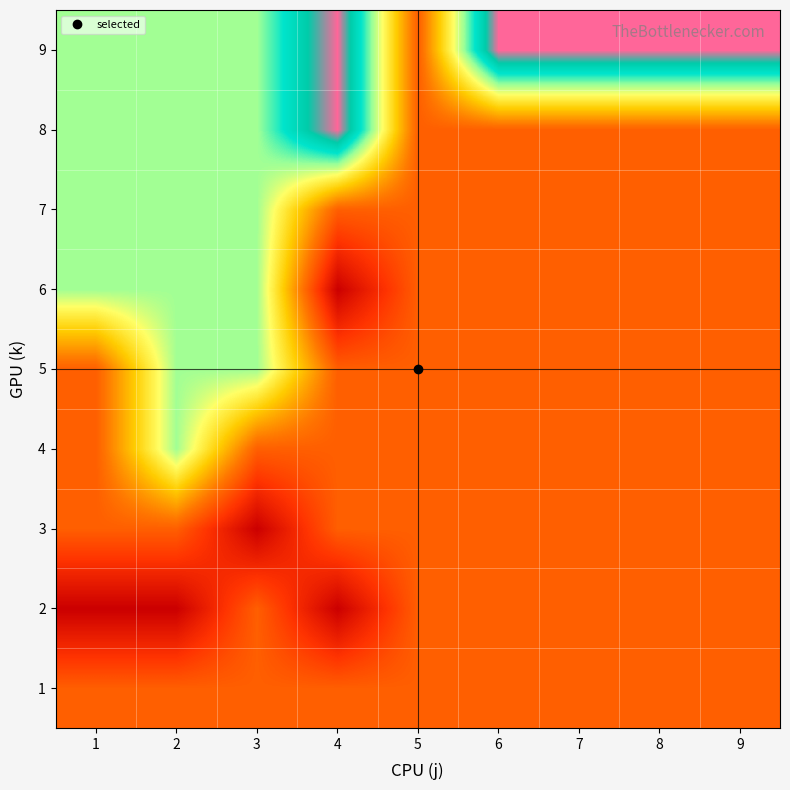

List the series in order of their peak value, highest first.

8, 9, 4, 5, 6, 7, 1, 2, 3